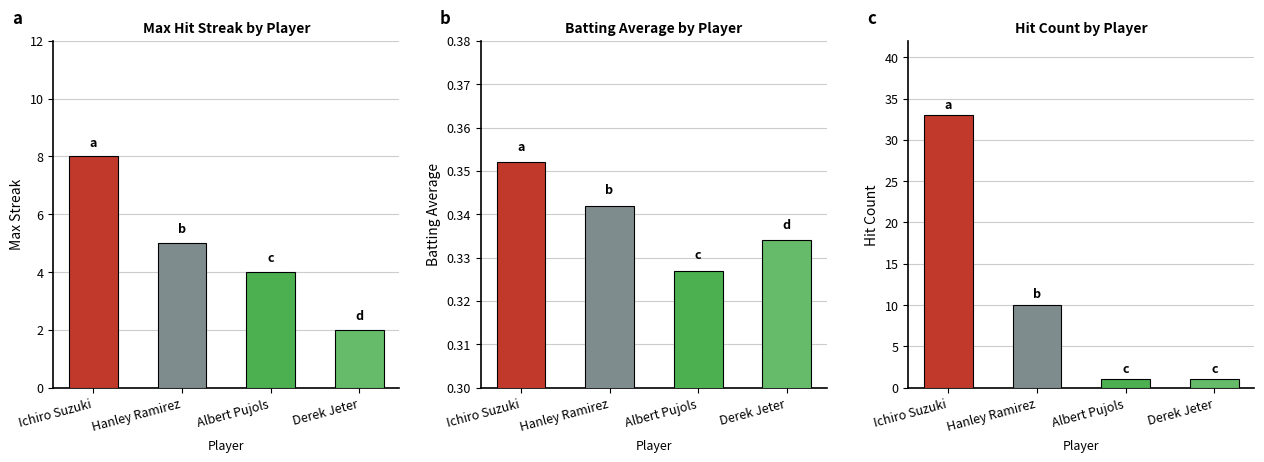

How many data points in Hit Count are above 10?

1